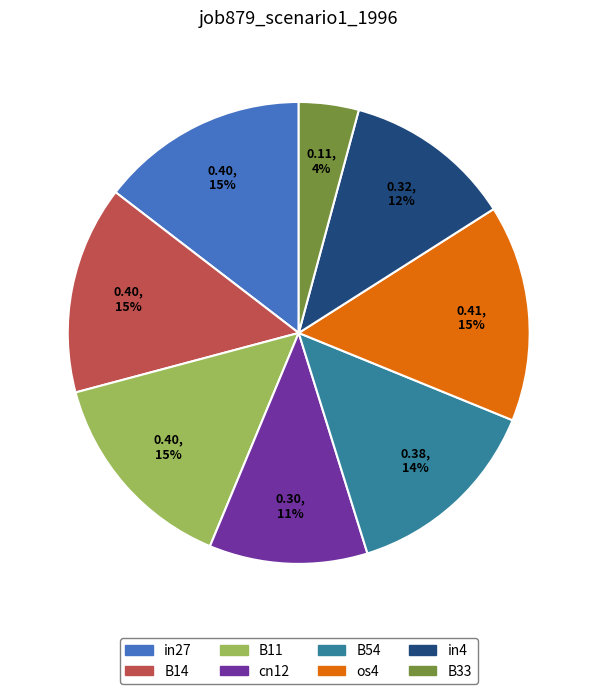

Count the number of slices in the pie.

8